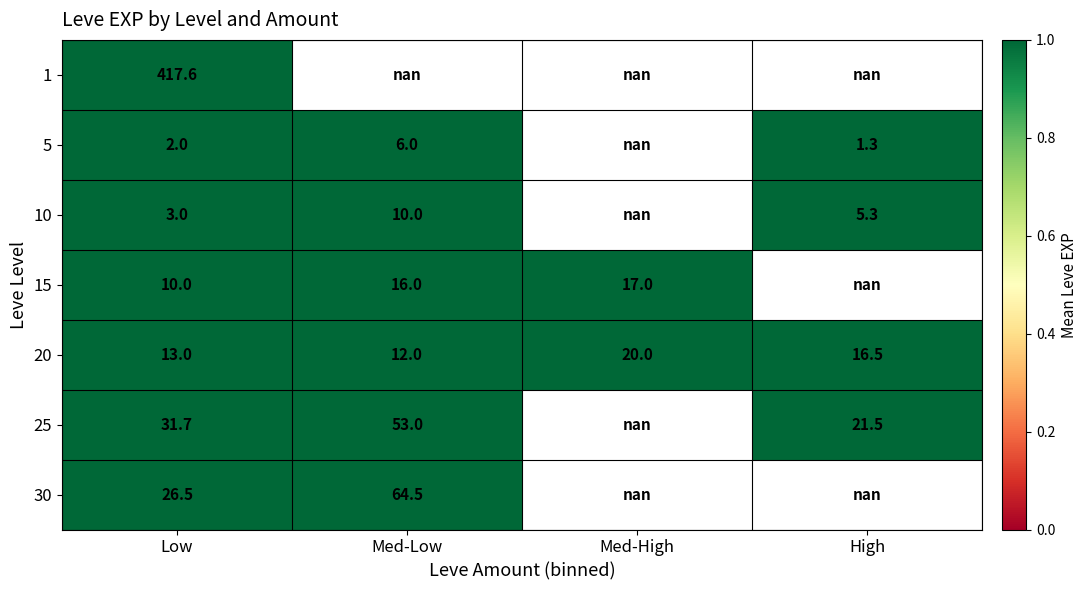

Is it true that 20 equals 35.6 at Med-High?

False